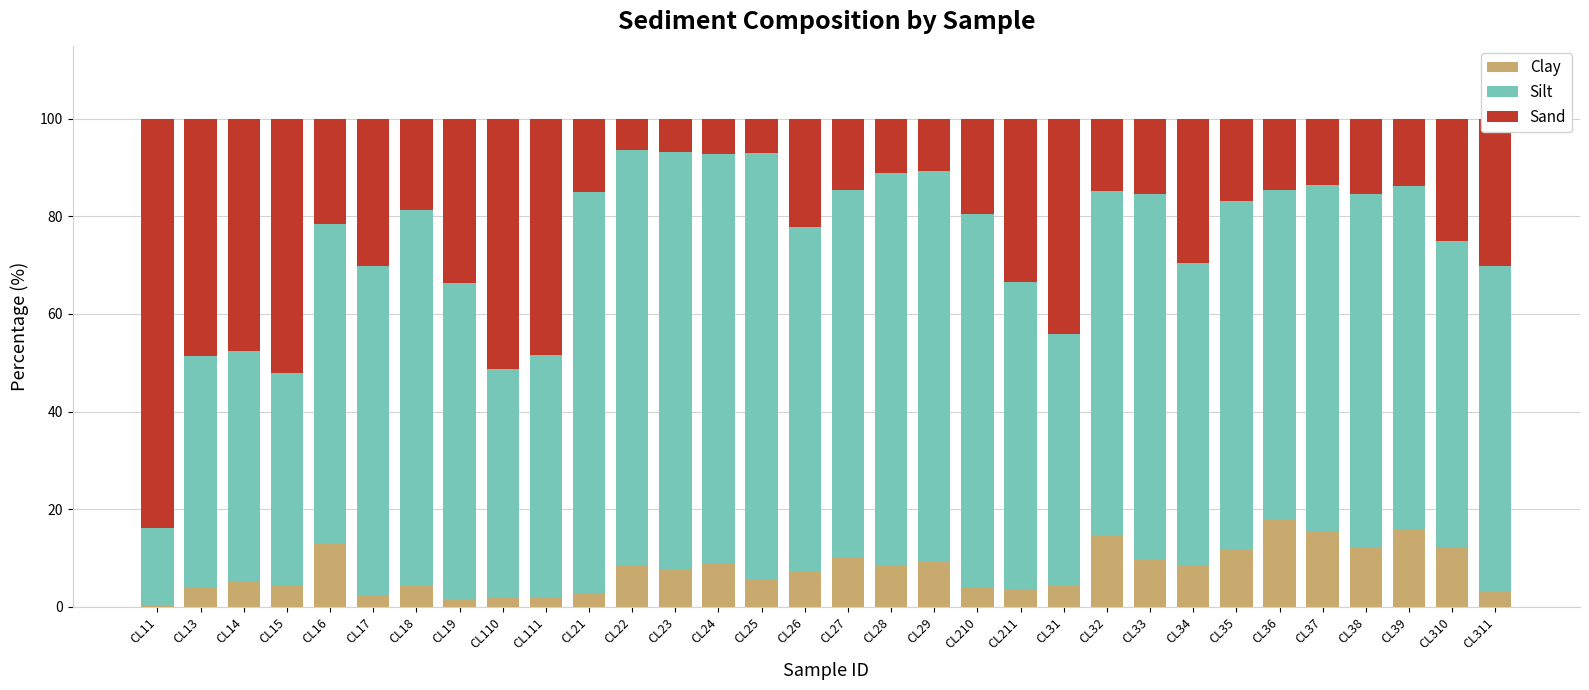

How many categories are shown in the chart?

32